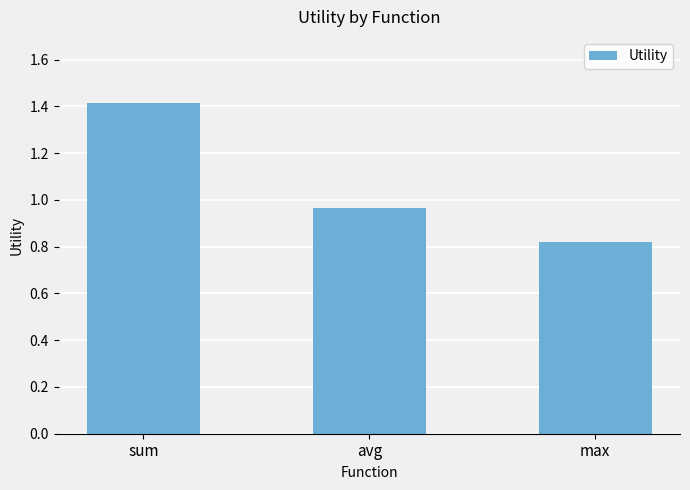

The value at avg is 0.6. True or false?

False